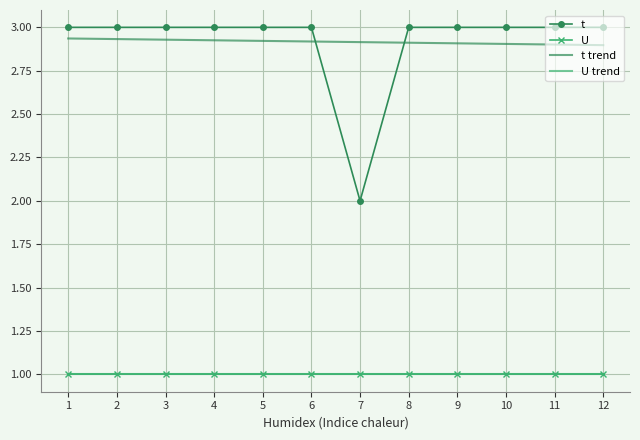

What are all the series names shown in the legend?

t, U, t trend, U trend